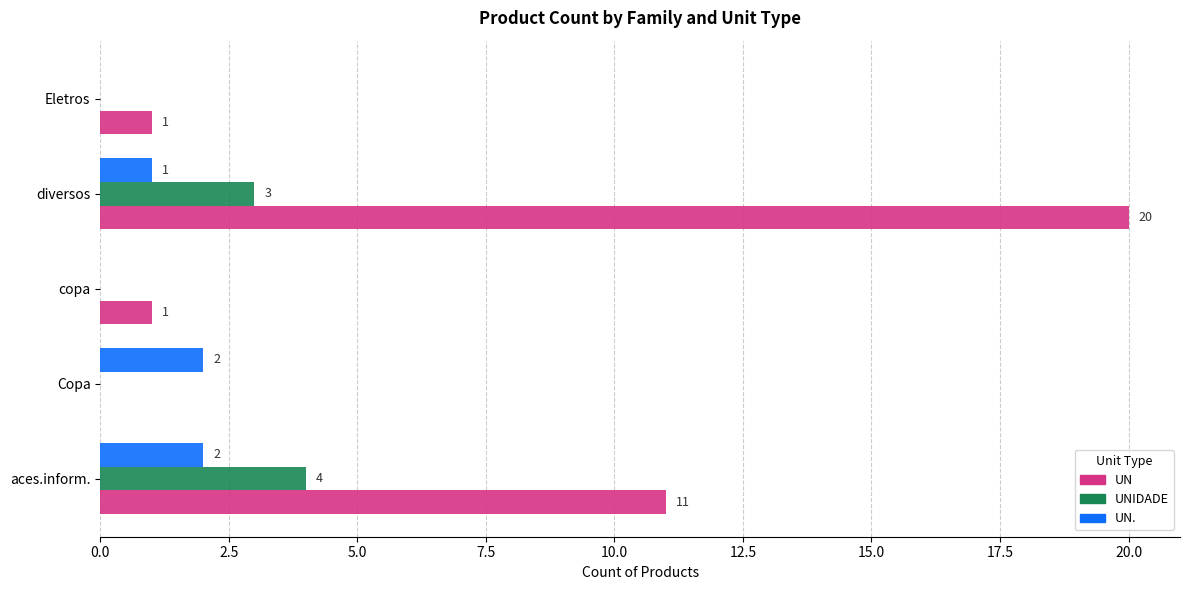

Which series changed the most between Copa and diversos?

UN